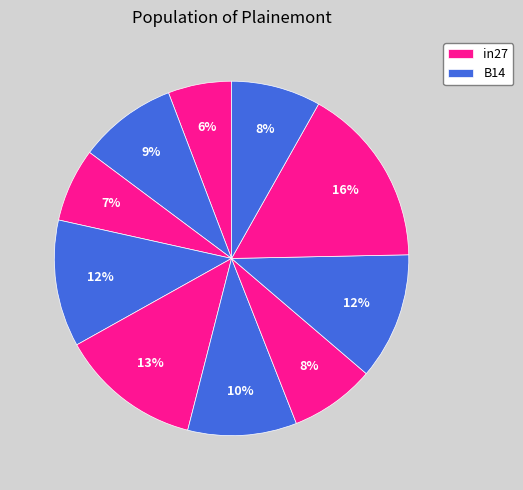

Does any single category account for the majority?

No